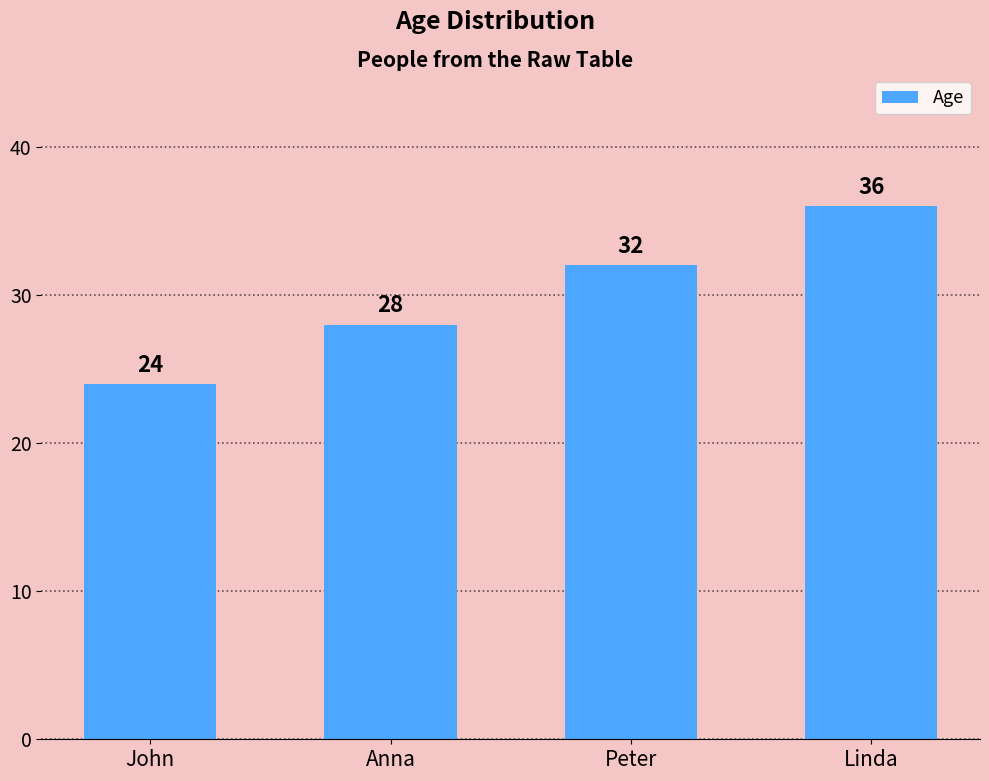

What is the sum of all values?

120